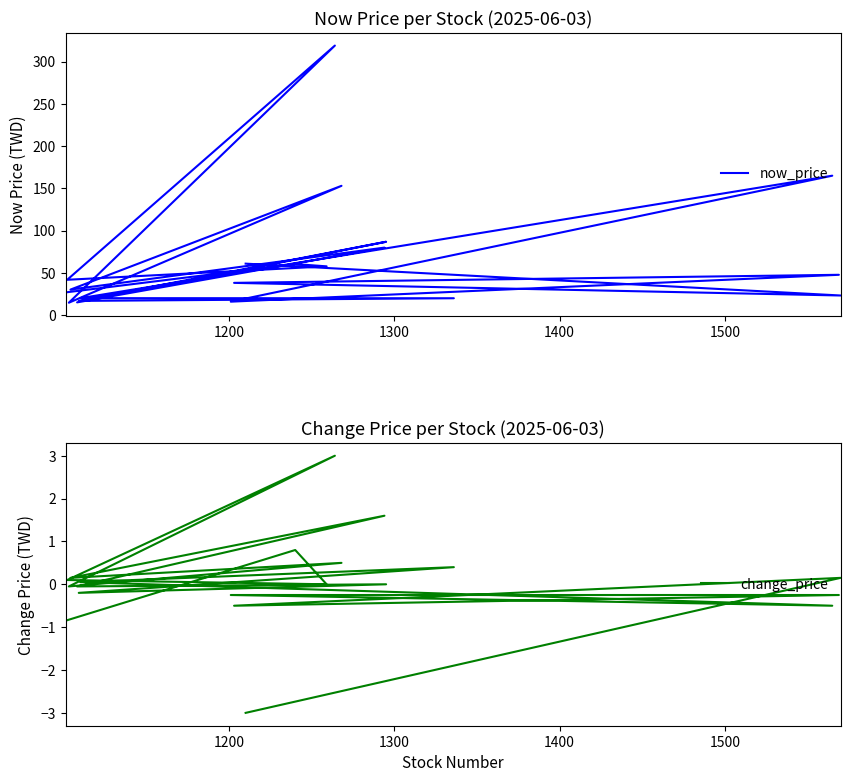

True or false: now_price and change_price intersect in this chart.

False